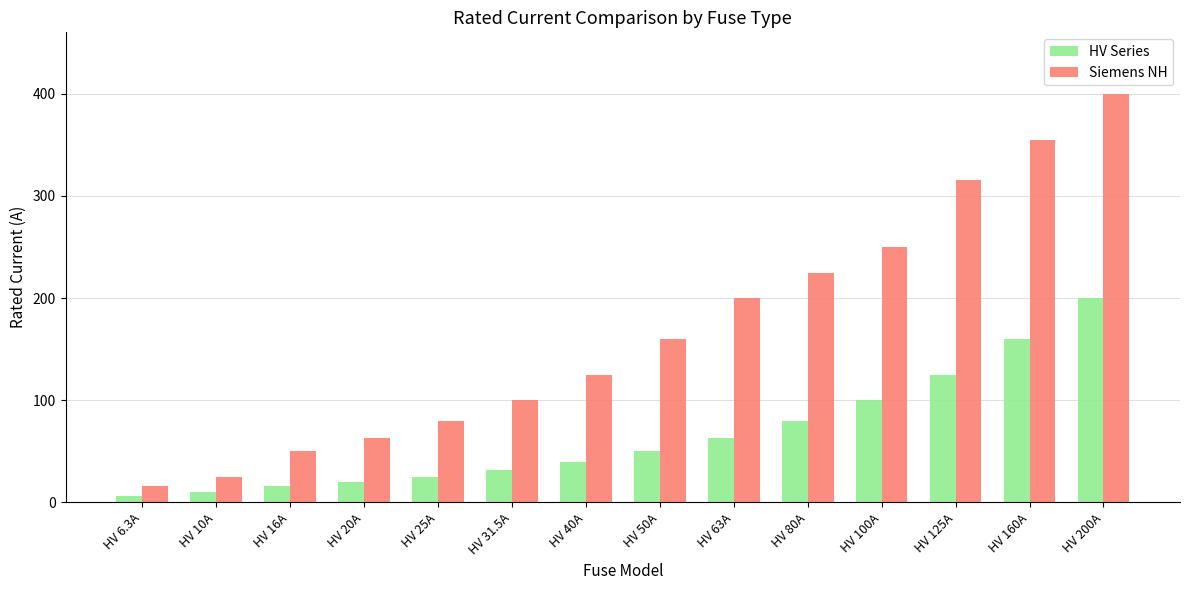

At how many categories does at least one series exceed 175?

6